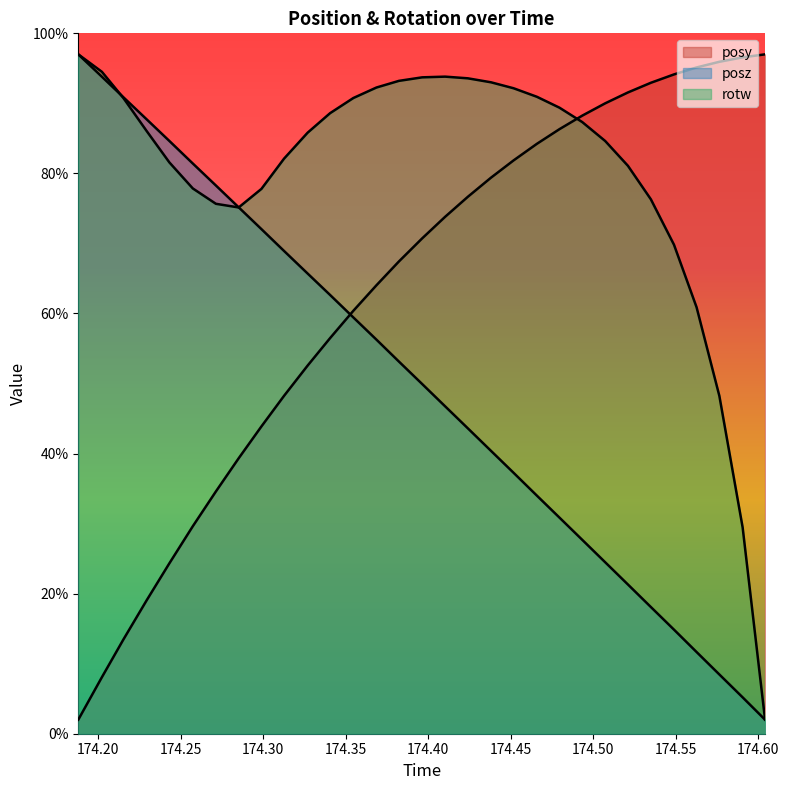

At which label is rotw closest to 4?

174.5765